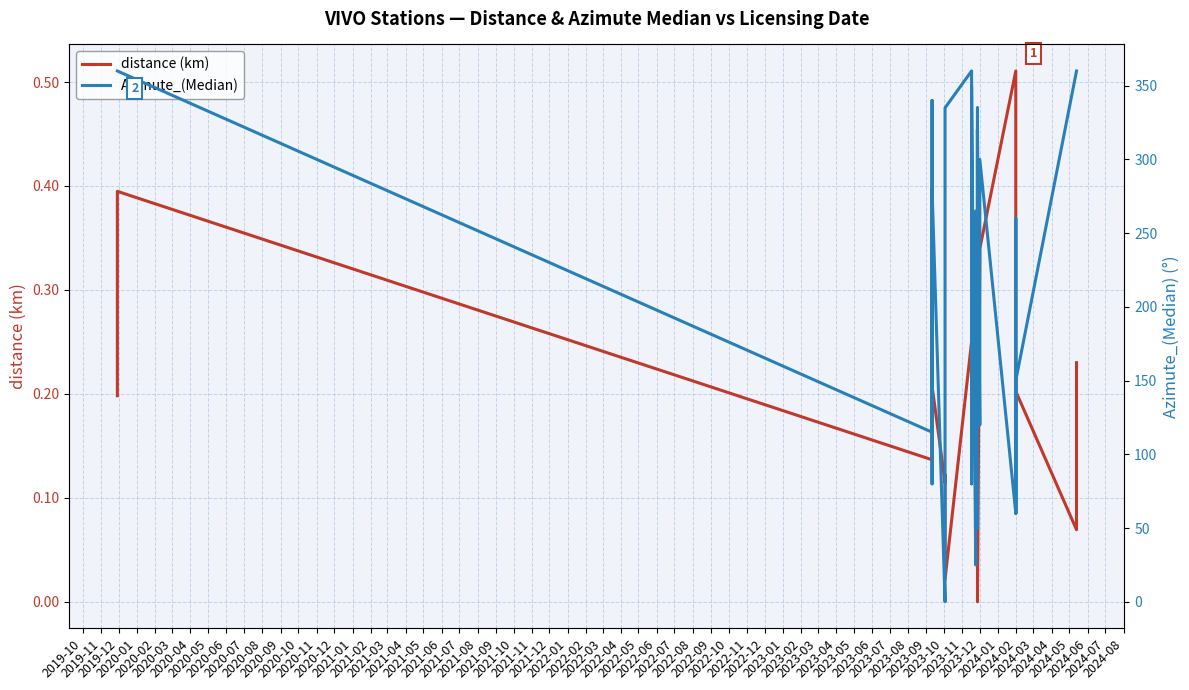

How many intersections are there between Azimute_(Median) and distance (km)?

2